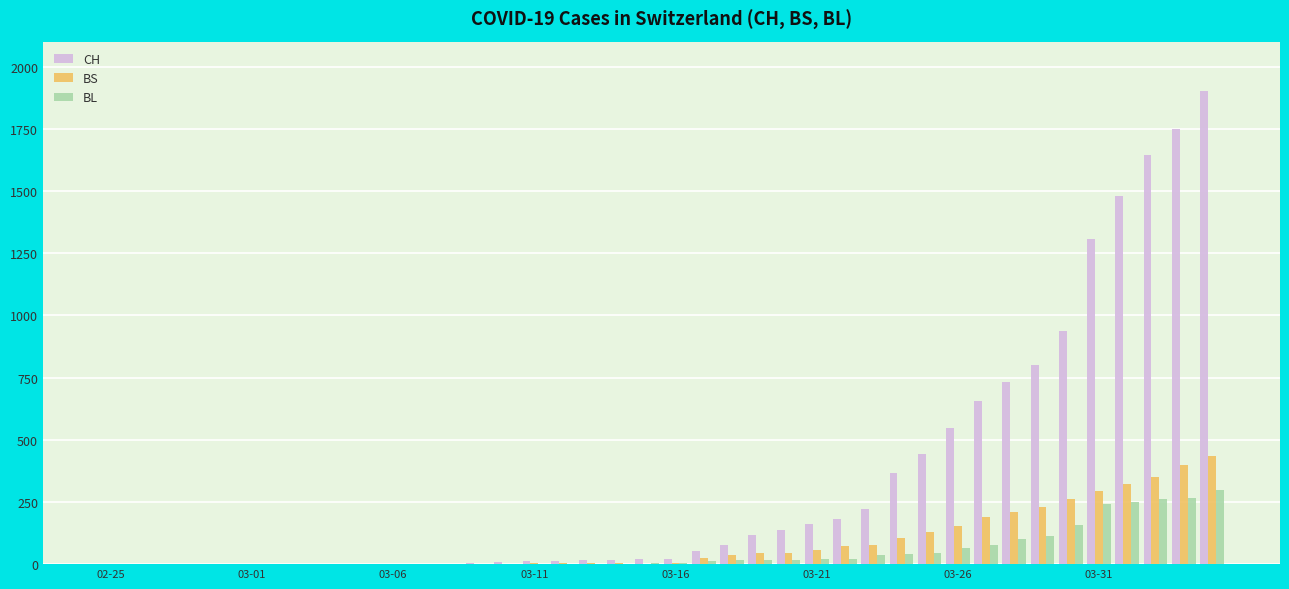

Which series has the largest total across all categories?

CH